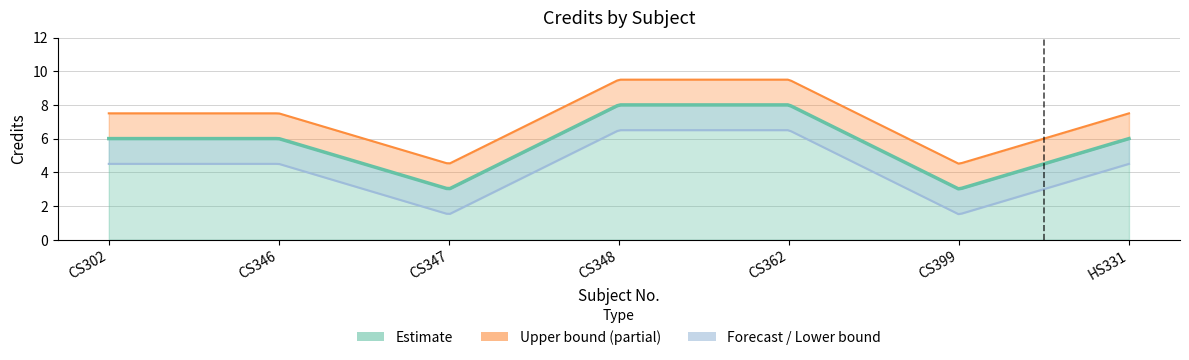

True or false: the data shows 11 at CS362.

False